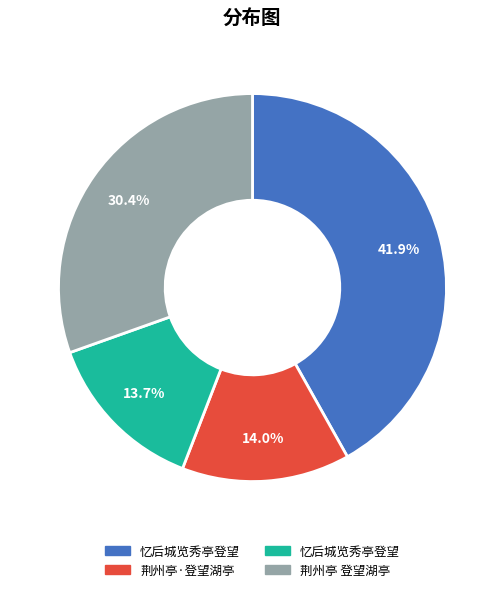

Does any single category account for the majority?

No